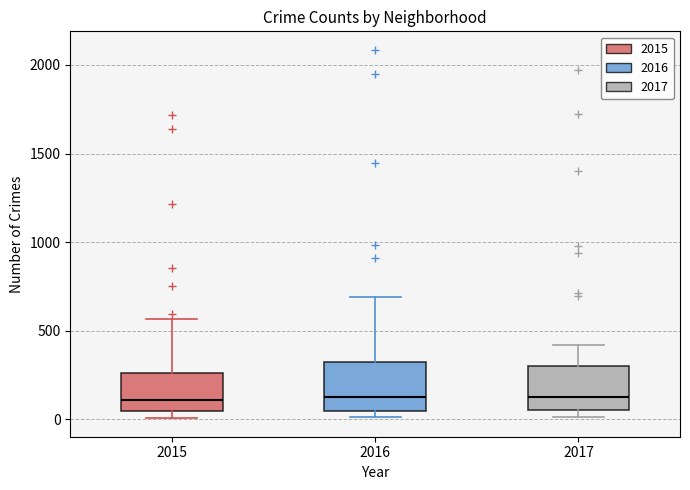

Where does the median line of the box at x = 2015 sit on the y-axis? The values are not printed on the chart, so give them approximately, as read against the axis.

100